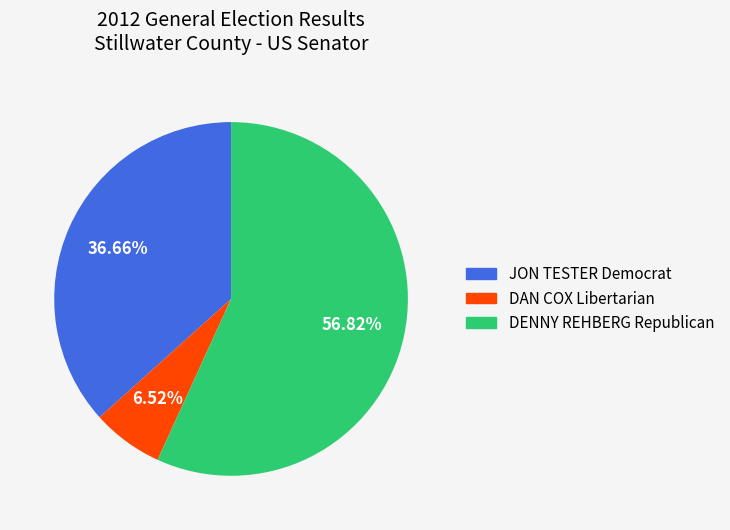

What percentage is the DAN COX Libertarian slice, to the nearest percent?

7%